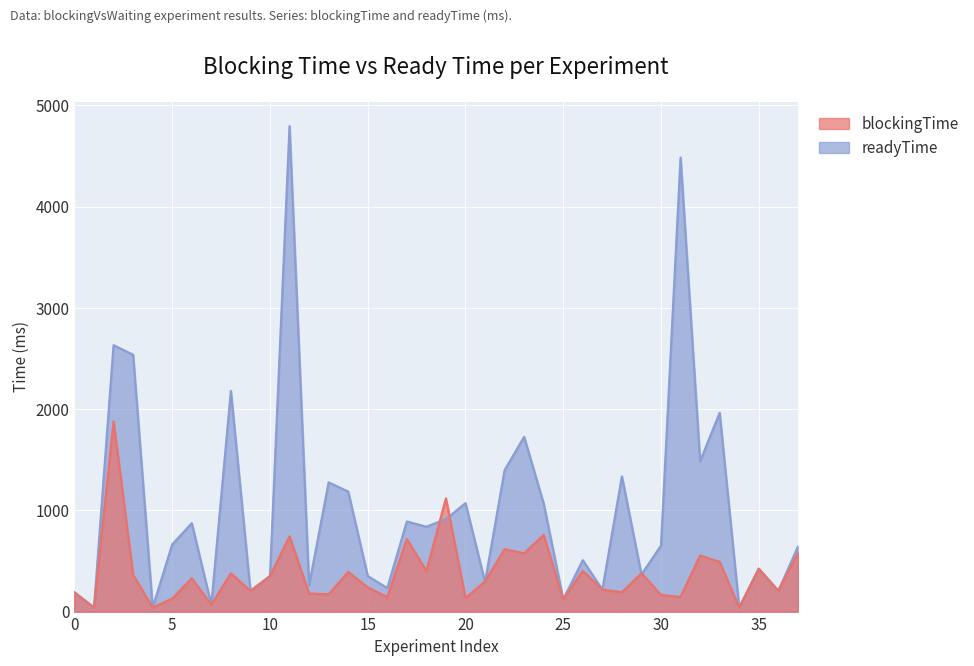

How many interior local peaks does the readyTime series have?

13